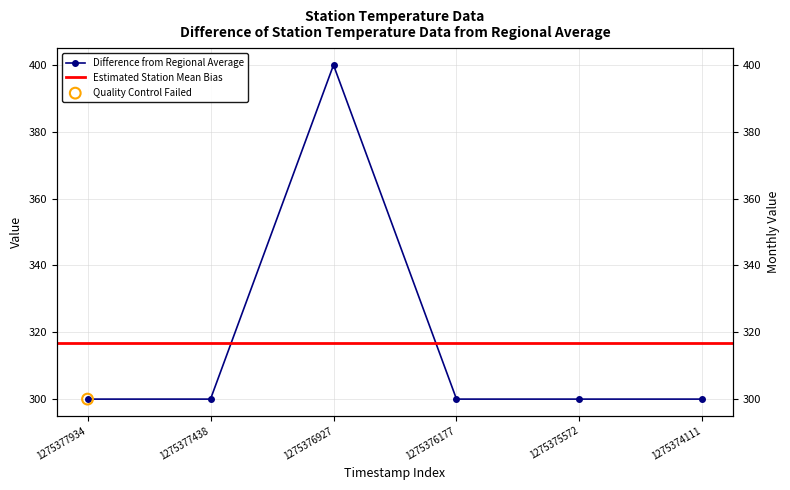

Approximately how many times larger is the value at 1275376927 compared to 1275377438?

1.3